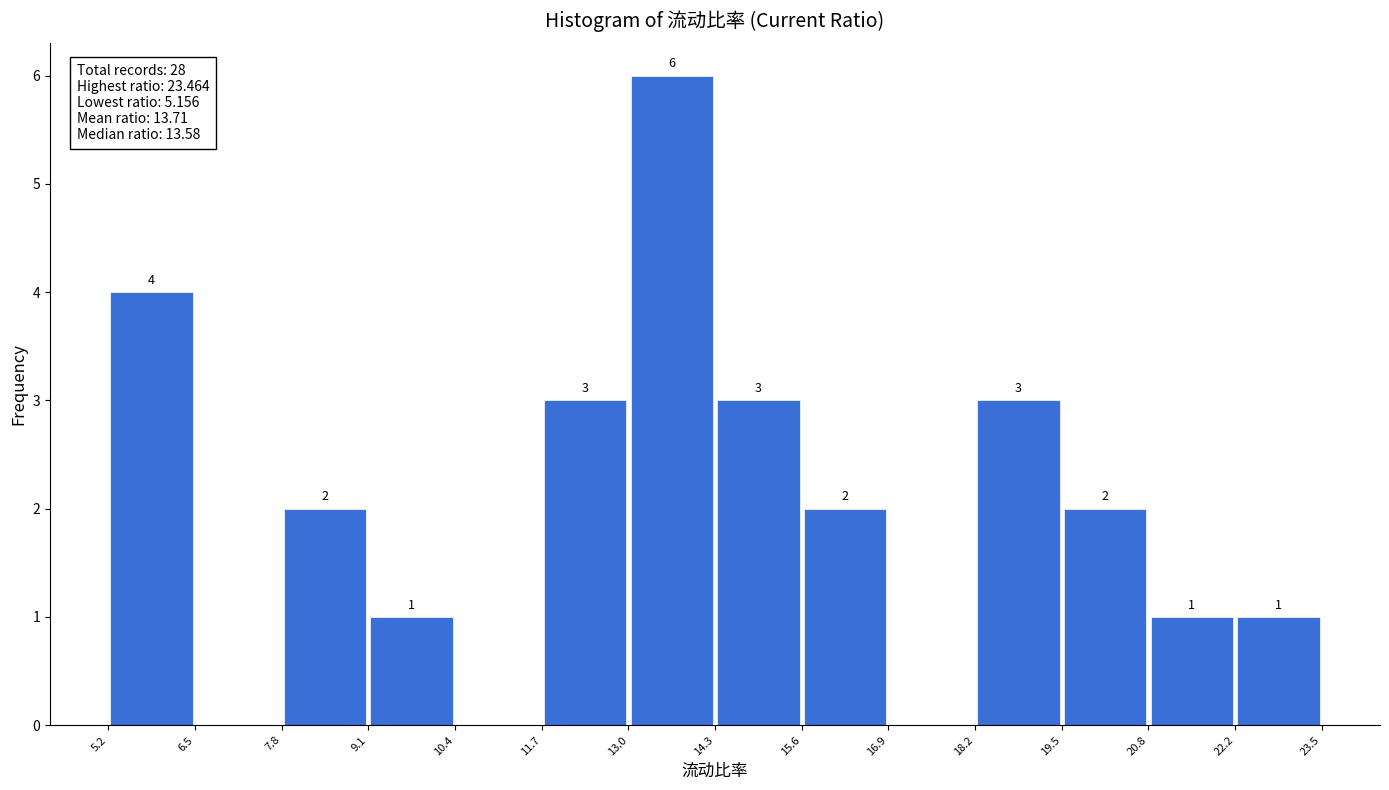

Which range on the x-axis has the tallest bar?

13.0 to 14.3